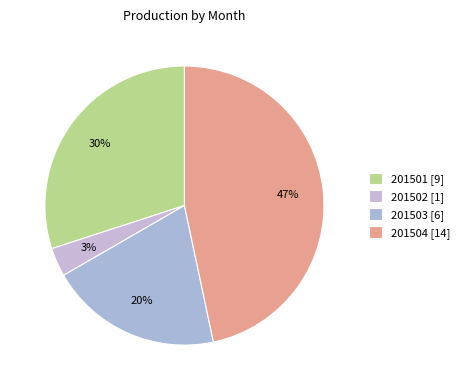

How many slices are in this pie chart?

4